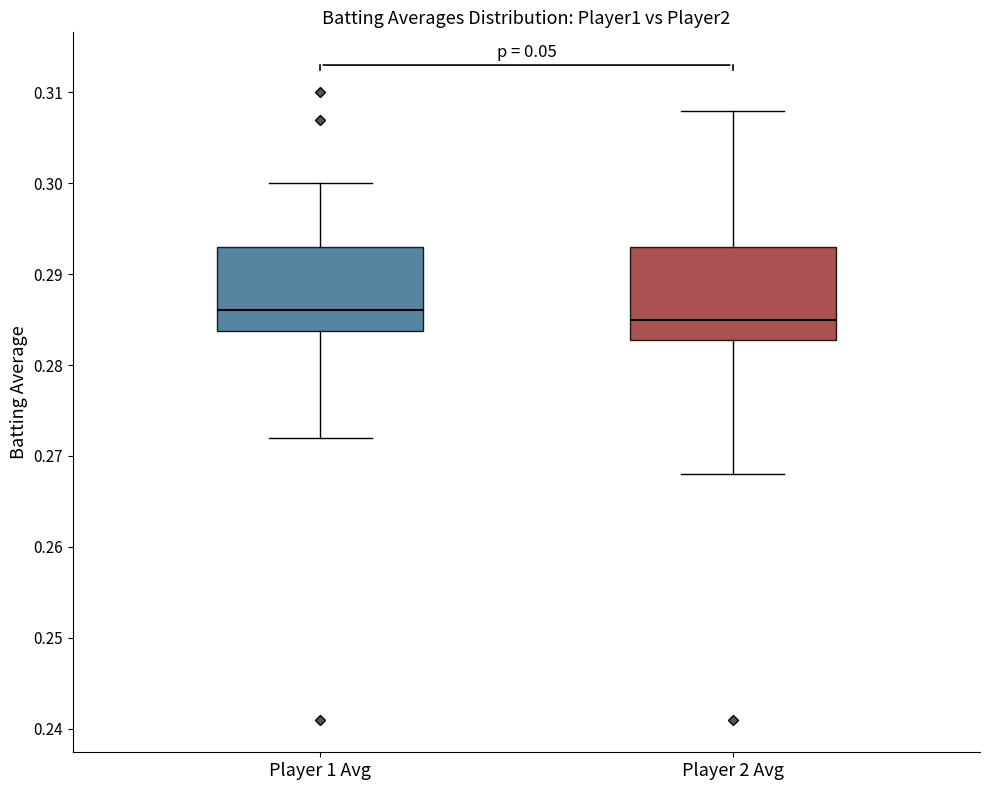

Reading left to right, transcribe this box plot: for each box, give where its median line is, the range the box spans, and where its two whiskers end, as read against the y-axis. The values are not printed on the chart, so give them approximately, as read against the axis.

Player 1 Avg: median 0.286, box 0.284 to 0.293, whiskers 0.272 to 0.300
Player 2 Avg: median 0.285, box 0.283 to 0.293, whiskers 0.268 to 0.308